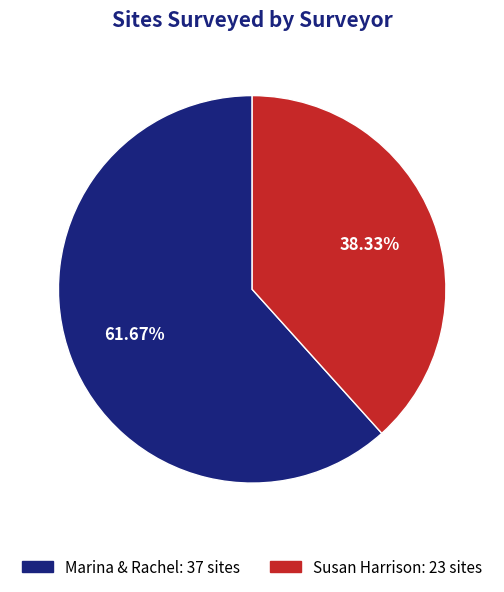

What is the largest slice in the pie chart?

Marina & Rachel